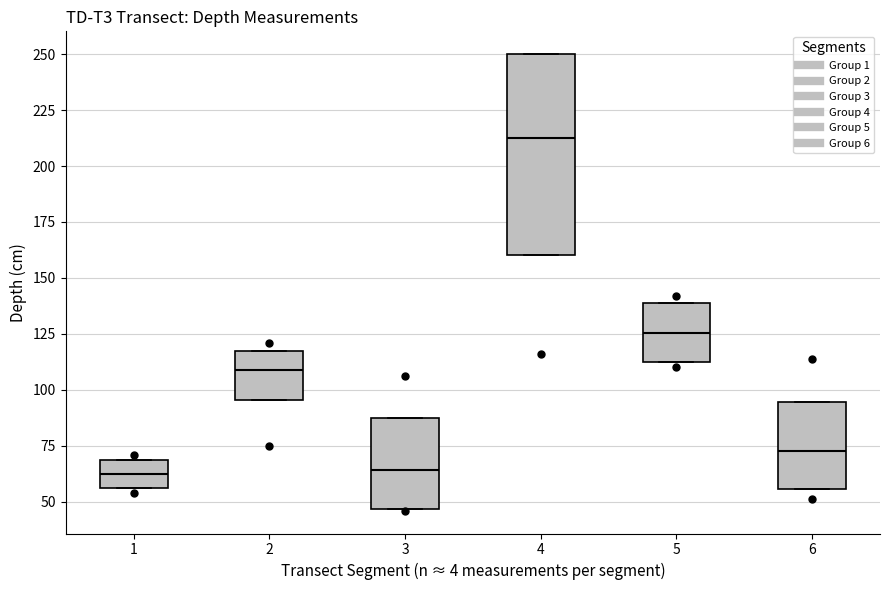

Which box is the tallest, from its lower edge to its upper edge?

4